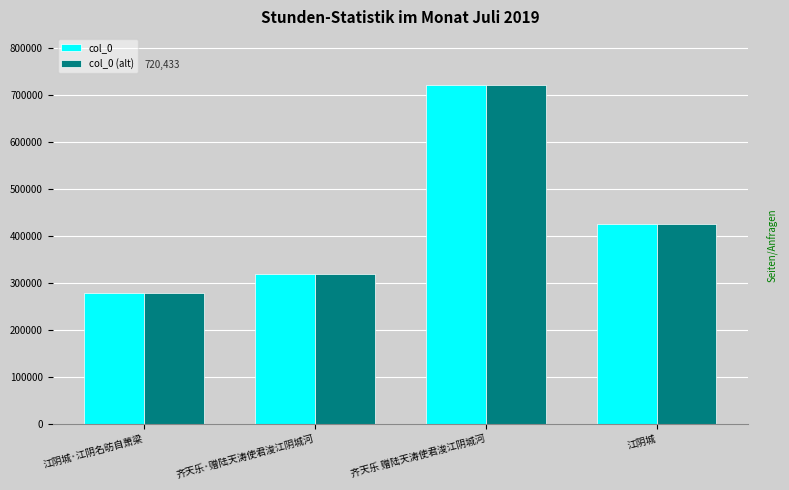

How many bars are there in total?

8